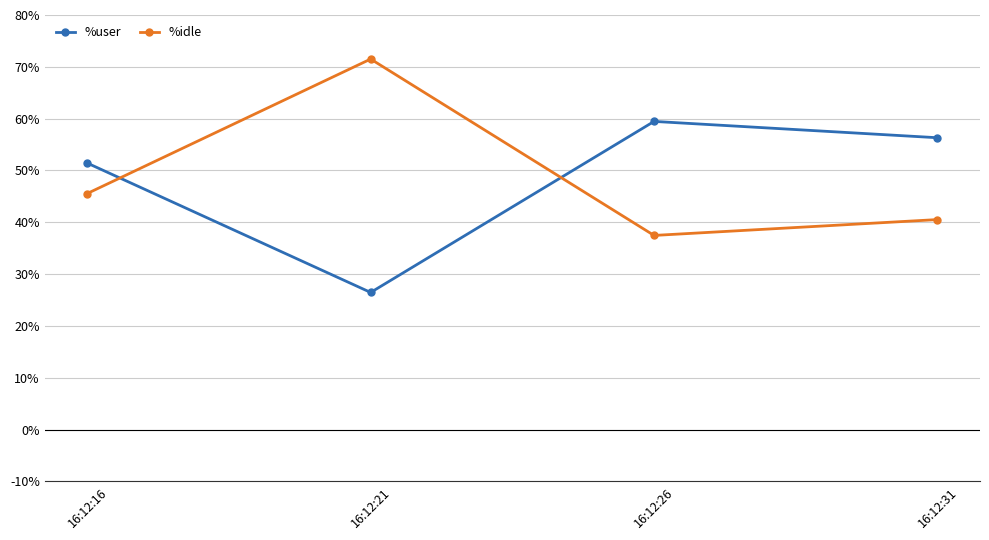

What is the difference between the highest and lowest values at 16:12:26?

22.0